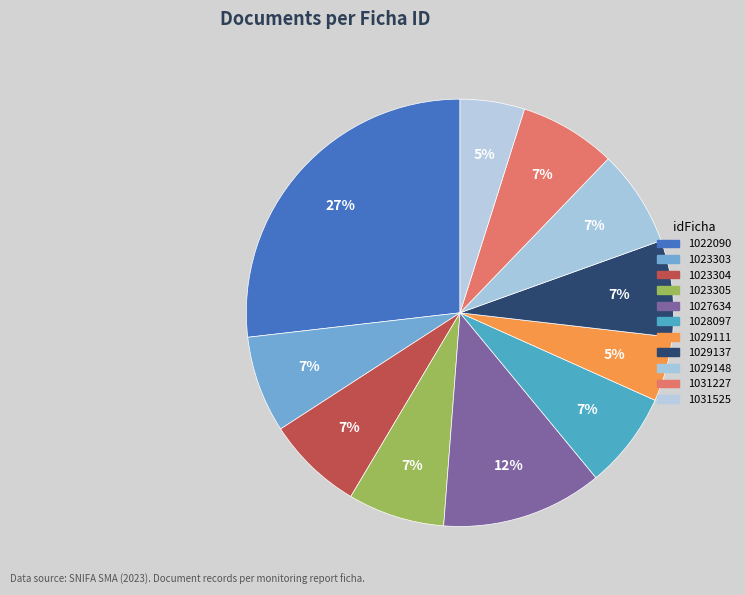

What percentage is the 1029137 slice, to the nearest percent?

7%